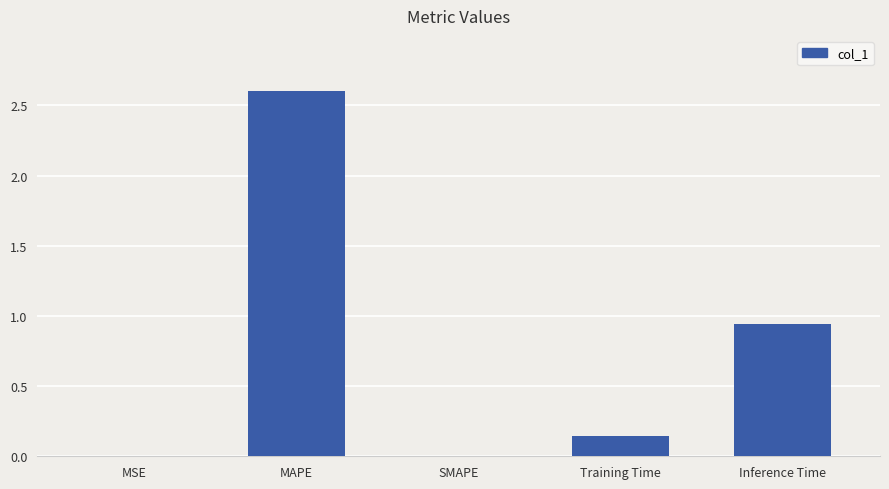

What is the average value?

0.7